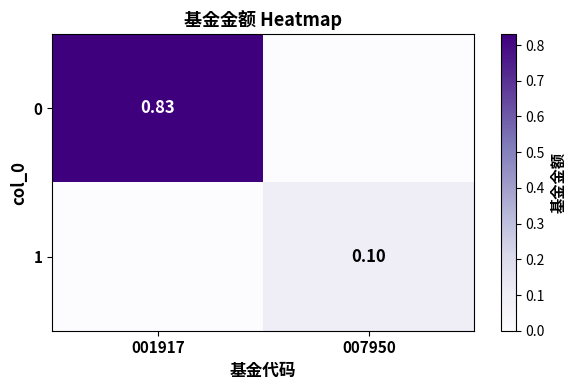

Which category has the highest value across all series?

001917